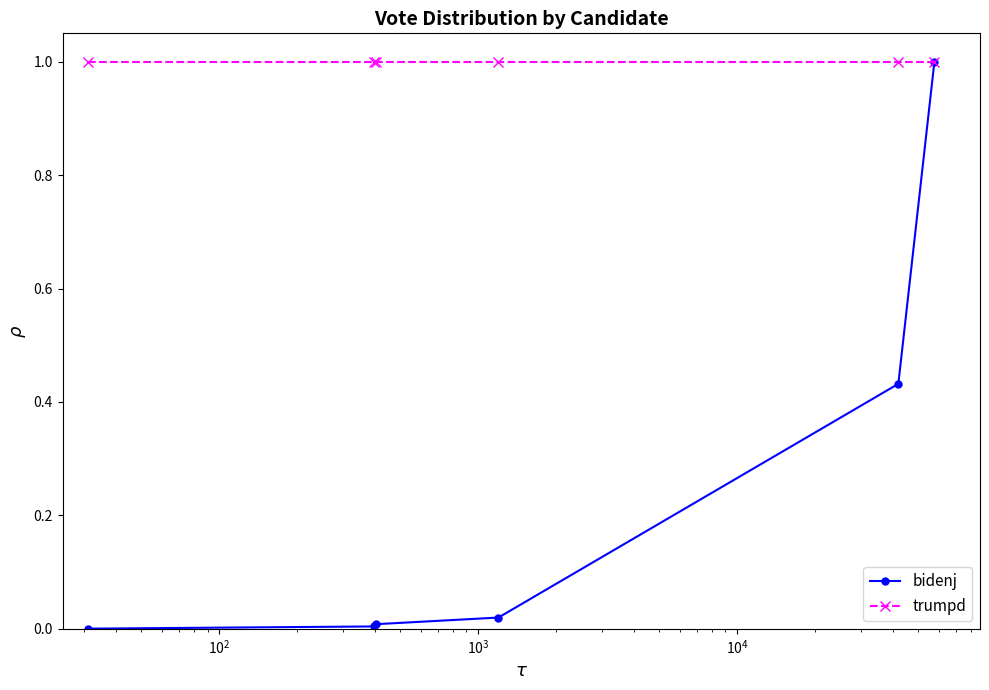

Which series has the widest spread of values?

bidenj